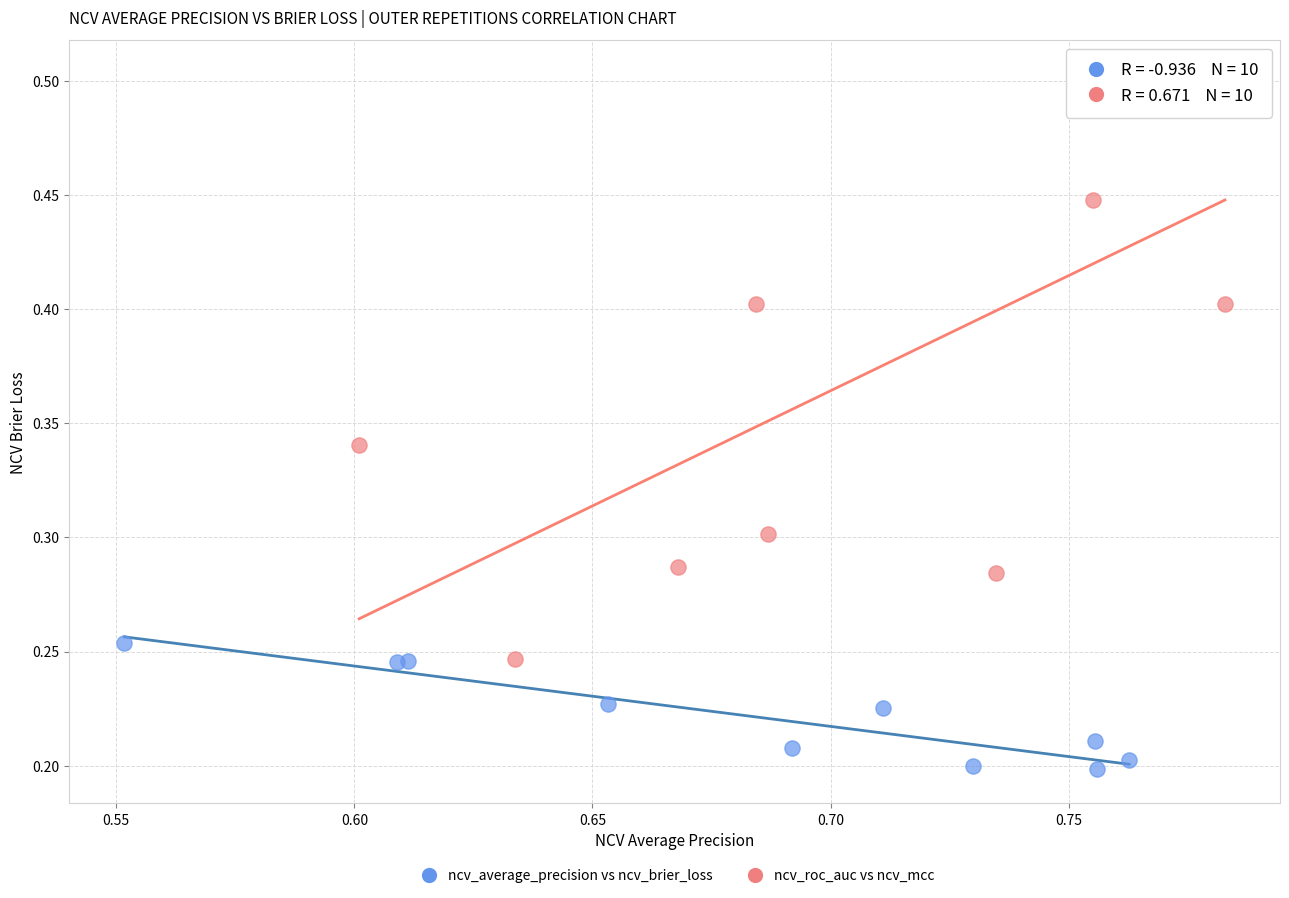

Which series reaches the maximum Y coordinate?

ncv_roc_auc vs ncv_mcc